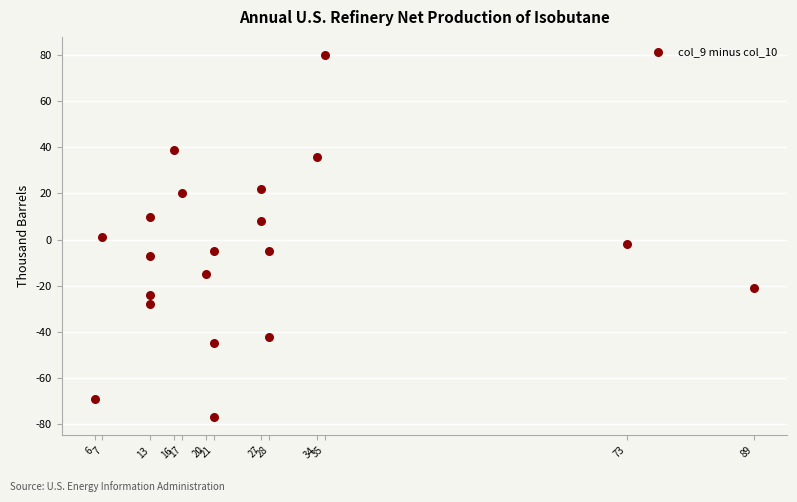

What is the range of X values (max minus min)?

83